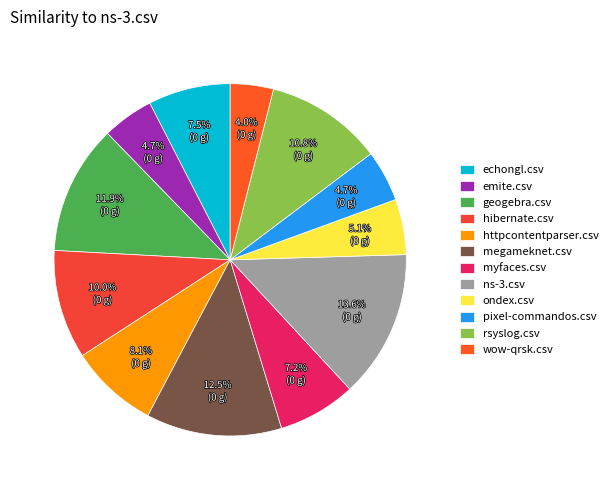

What percentage is the myfaces.csv slice, to the nearest percent?

7%